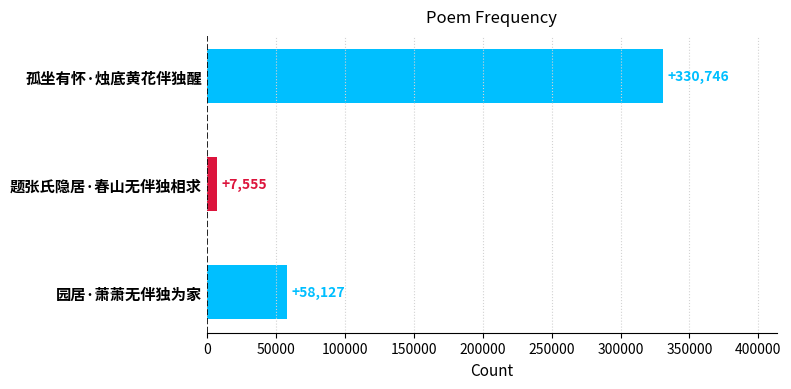

How many data points are less than 58127?

1